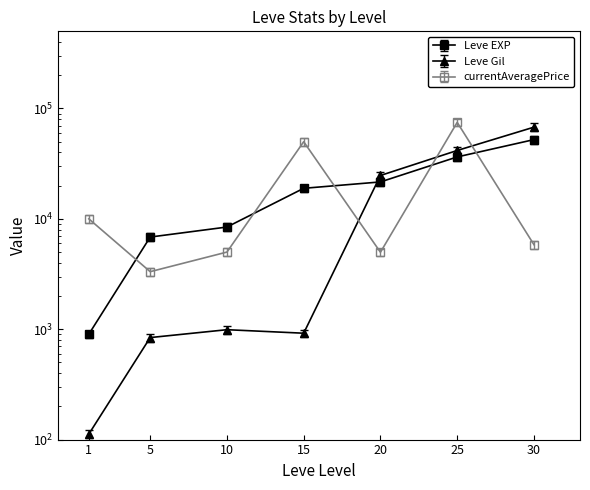

The value of Leve Gil at 5 is 412.8. True or false?

False